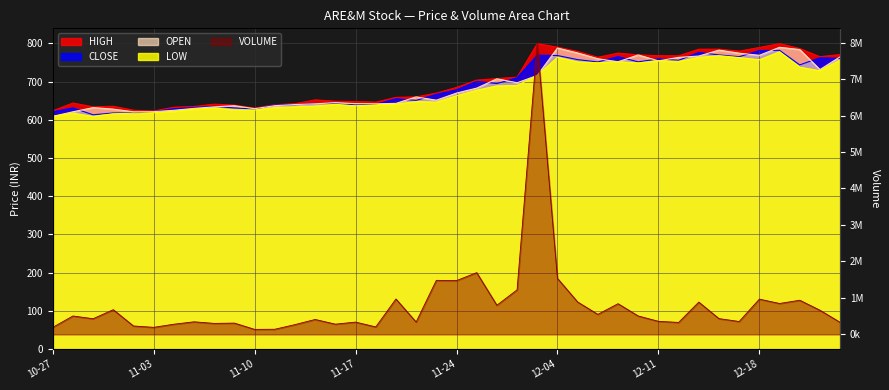

What is the highest value of the HIGH series?

799.6